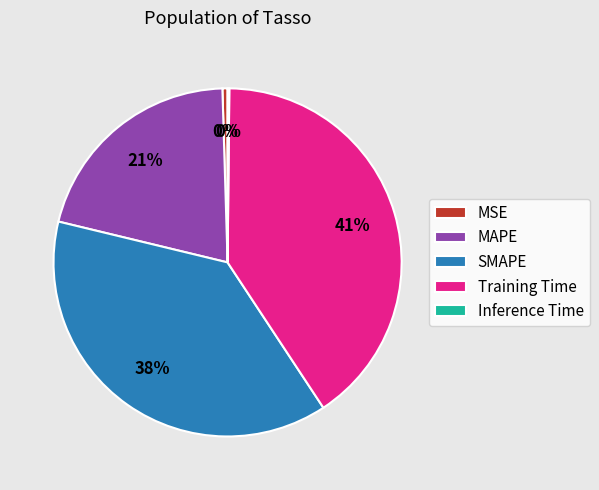

Do MAPE and SMAPE together represent more than half of the pie?

Yes